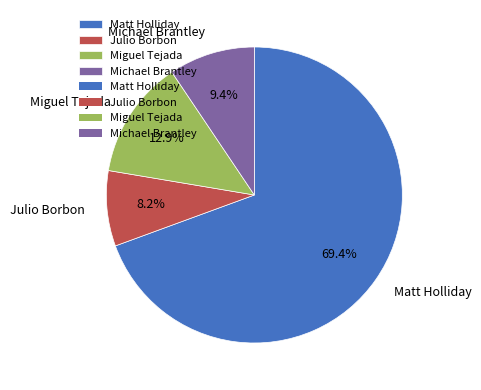

What percentage is the Matt Holliday slice, to the nearest percent?

69%